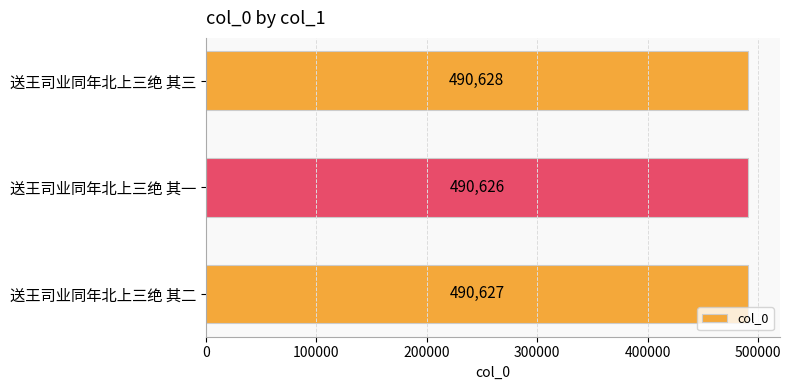

The chart shows a value of 168934 at 送王司业同年北上三绝 其三. True or false?

False